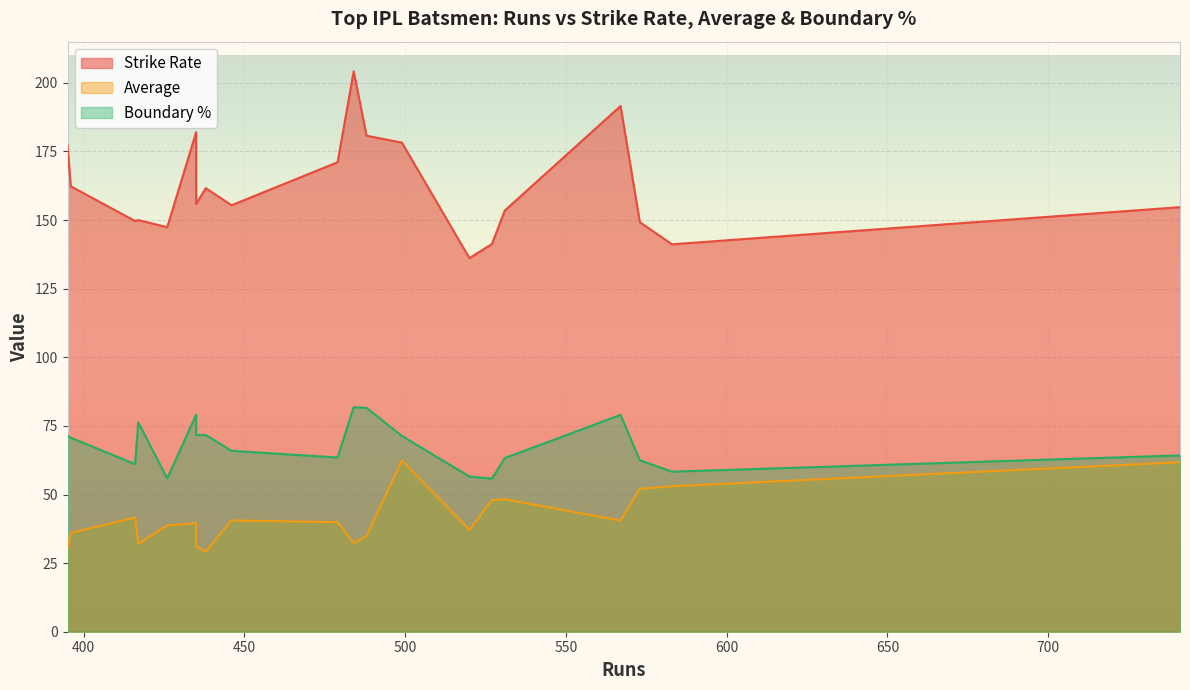

What is the difference between the highest and lowest values at 396?

126.3